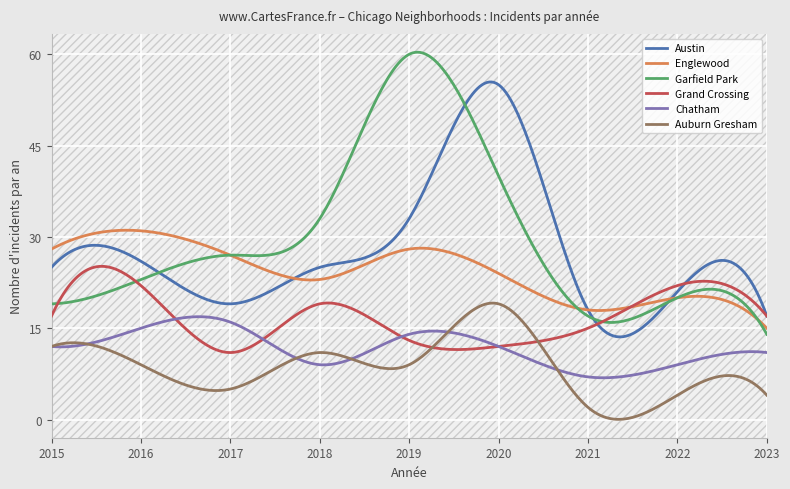

True or false: Garfield Park and Chatham cross at least once.

False